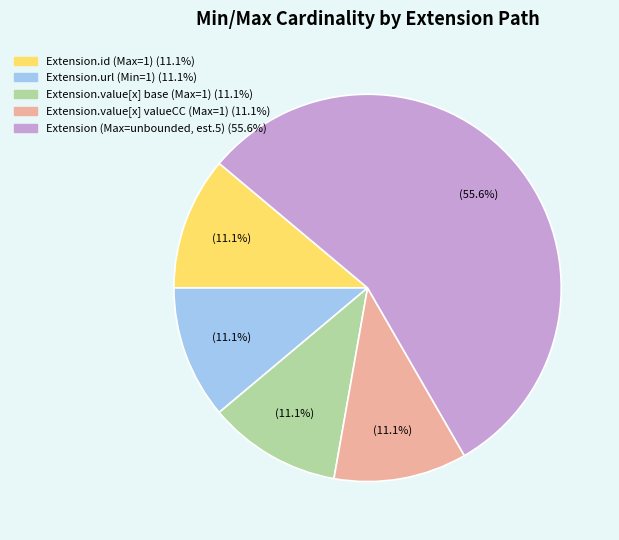

Count the number of slices in the pie.

5